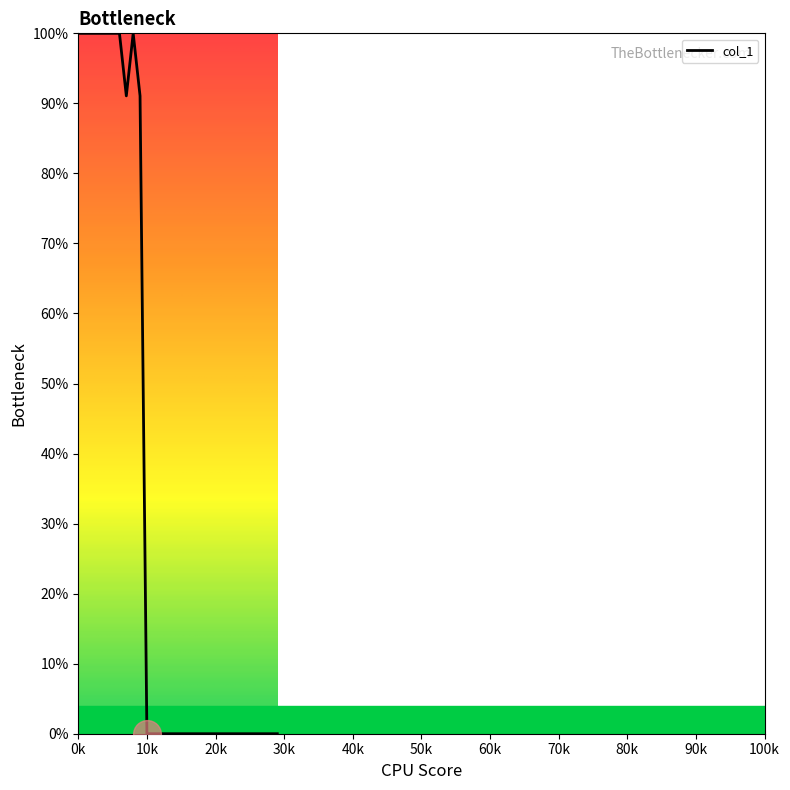

How many lines are shown in the chart?

1